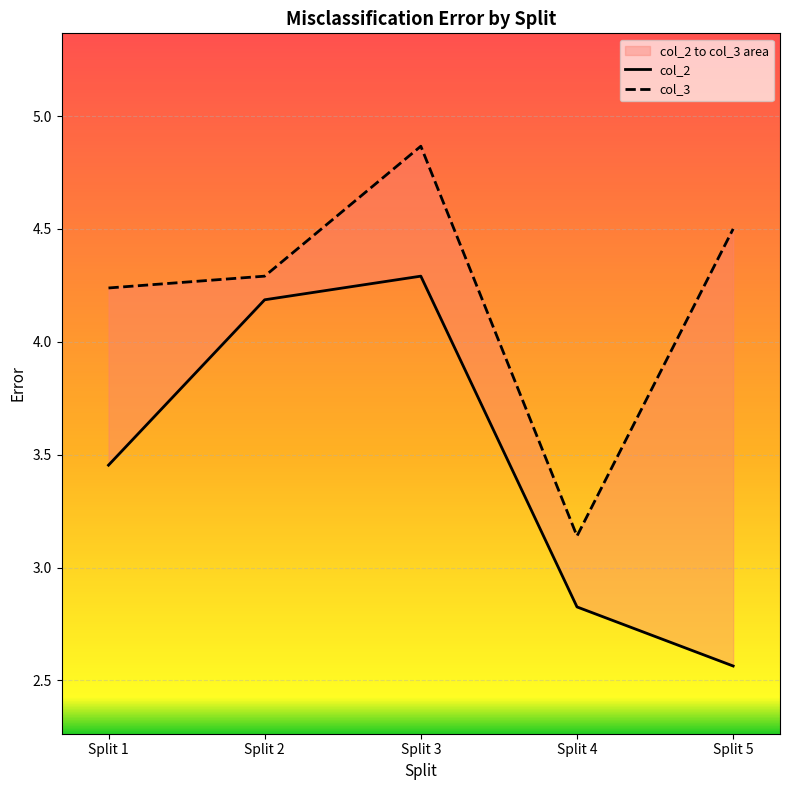

Is it true that col_3 equals 1.7 at Split 1?

False